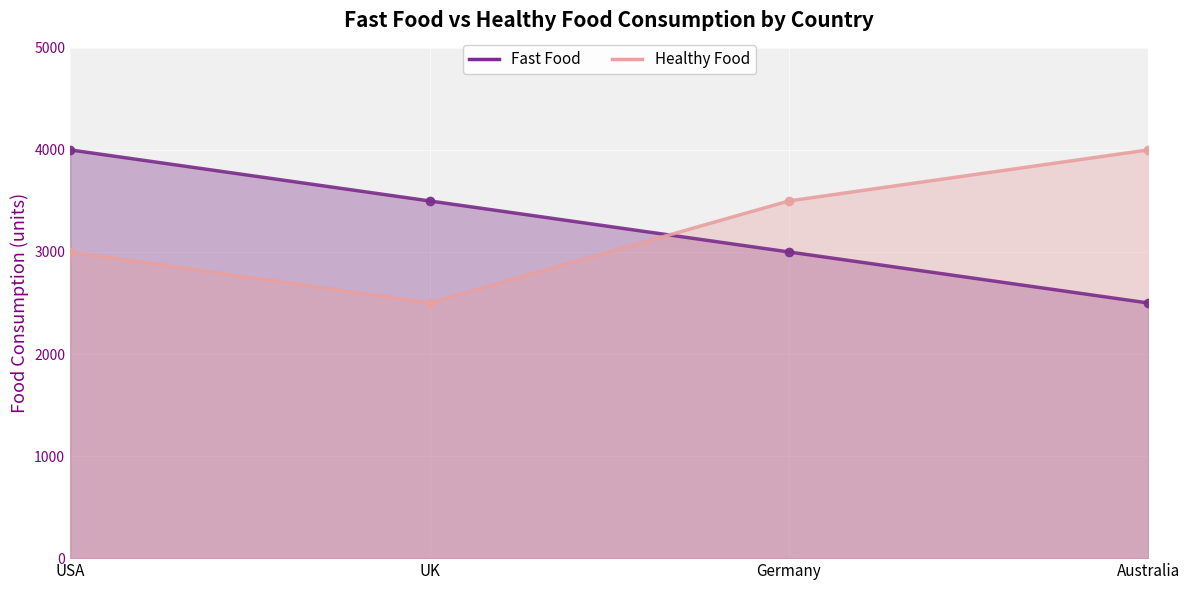

What is the smallest value displayed?

2500